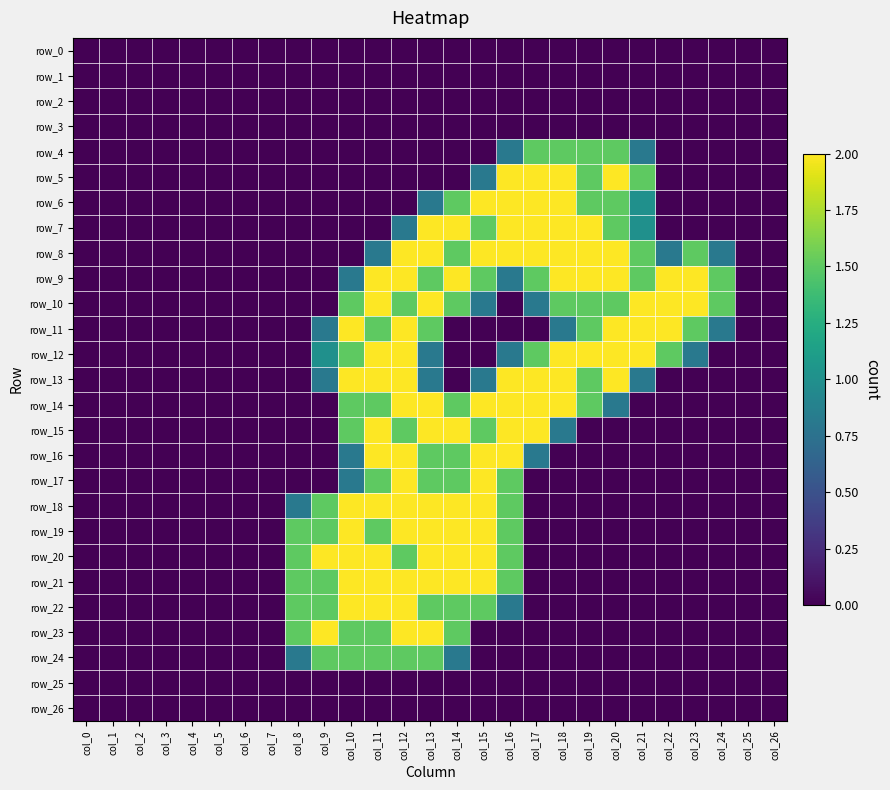

Reading left to right, extract all data points from this chart.

row_0: col_0=0.0	col_1=0.0	col_2=0.0	col_3=0.0	col_4=0.0	col_5=0.0	col_6=0.0	col_7=0.0	col_8=0.0	col_9=0.0	col_10=0.0	col_11=0.0	col_12=0.0	col_13=0.0	col_14=0.0	col_15=0.0	col_16=0.0	col_17=0.0	col_18=0.0	col_19=0.0	col_20=0.0	col_21=0.0	col_22=0.0	col_23=0.0	col_24=0.0	col_25=0.0	col_26=0.0
row_1: col_0=0.0	col_1=0.0	col_2=0.0	col_3=0.0	col_4=0.0	col_5=0.0	col_6=0.0	col_7=0.0	col_8=0.0	col_9=0.0	col_10=0.0	col_11=0.0	col_12=0.0	col_13=0.0	col_14=0.0	col_15=0.0	col_16=0.0	col_17=0.0	col_18=0.0	col_19=0.0	col_20=0.0	col_21=0.0	col_22=0.0	col_23=0.0	col_24=0.0	col_25=0.0	col_26=0.0
row_2: col_0=0.0	col_1=0.0	col_2=0.0	col_3=0.0	col_4=0.0	col_5=0.0	col_6=0.0	col_7=0.0	col_8=0.0	col_9=0.0	col_10=0.0	col_11=0.0	col_12=0.0	col_13=0.0	col_14=0.0	col_15=0.0	col_16=0.0	col_17=0.0	col_18=0.0	col_19=0.0	col_20=0.0	col_21=0.0	col_22=0.0	col_23=0.0	col_24=0.0	col_25=0.0	col_26=0.0
row_3: col_0=0.0	col_1=0.0	col_2=0.0	col_3=0.0	col_4=0.0	col_5=0.0	col_6=0.0	col_7=0.0	col_8=0.0	col_9=0.0	col_10=0.0	col_11=0.0	col_12=0.0	col_13=0.0	col_14=0.0	col_15=0.0	col_16=0.0	col_17=0.0	col_18=0.0	col_19=0.0	col_20=0.0	col_21=0.0	col_22=0.0	col_23=0.0	col_24=0.0	col_25=0.0	col_26=0.0
row_4: col_0=0.0	col_1=0.0	col_2=0.0	col_3=0.0	col_4=0.0	col_5=0.0	col_6=0.0	col_7=0.0	col_8=0.0	col_9=0.0	col_10=0.0	col_11=0.0	col_12=0.0	col_13=0.0	col_14=0.0	col_15=0.0	col_16=0.8	col_17=1.5	col_18=1.5	col_19=1.5	col_20=1.5	col_21=0.8	col_22=0.0	col_23=0.0	col_24=0.0	col_25=0.0	col_26=0.0
row_5: col_0=0.0	col_1=0.0	col_2=0.0	col_3=0.0	col_4=0.0	col_5=0.0	col_6=0.0	col_7=0.0	col_8=0.0	col_9=0.0	col_10=0.0	col_11=0.0	col_12=0.0	col_13=0.0	col_14=0.0	col_15=0.8	col_16=2.0	col_17=2.0	col_18=2.0	col_19=1.5	col_20=2.0	col_21=1.5	col_22=0.0	col_23=0.0	col_24=0.0	col_25=0.0	col_26=0.0
row_6: col_0=0.0	col_1=0.0	col_2=0.0	col_3=0.0	col_4=0.0	col_5=0.0	col_6=0.0	col_7=0.0	col_8=0.0	col_9=0.0	col_10=0.0	col_11=0.0	col_12=0.0	col_13=0.8	col_14=1.5	col_15=2.0	col_16=2.0	col_17=2.0	col_18=2.0	col_19=1.5	col_20=1.5	col_21=1.0	col_22=0.0	col_23=0.0	col_24=0.0	col_25=0.0	col_26=0.0
row_7: col_0=0.0	col_1=0.0	col_2=0.0	col_3=0.0	col_4=0.0	col_5=0.0	col_6=0.0	col_7=0.0	col_8=0.0	col_9=0.0	col_10=0.0	col_11=0.0	col_12=0.8	col_13=2.0	col_14=2.0	col_15=1.5	col_16=2.0	col_17=2.0	col_18=2.0	col_19=2.0	col_20=1.5	col_21=1.0	col_22=0.0	col_23=0.0	col_24=0.0	col_25=0.0	col_26=0.0
row_8: col_0=0.0	col_1=0.0	col_2=0.0	col_3=0.0	col_4=0.0	col_5=0.0	col_6=0.0	col_7=0.0	col_8=0.0	col_9=0.0	col_10=0.0	col_11=0.8	col_12=2.0	col_13=2.0	col_14=1.5	col_15=2.0	col_16=2.0	col_17=2.0	col_18=2.0	col_19=2.0	col_20=2.0	col_21=1.5	col_22=0.8	col_23=1.5	col_24=0.8	col_25=0.0	col_26=0.0
row_9: col_0=0.0	col_1=0.0	col_2=0.0	col_3=0.0	col_4=0.0	col_5=0.0	col_6=0.0	col_7=0.0	col_8=0.0	col_9=0.0	col_10=0.8	col_11=2.0	col_12=2.0	col_13=1.5	col_14=2.0	col_15=1.5	col_16=0.8	col_17=1.5	col_18=2.0	col_19=2.0	col_20=2.0	col_21=1.5	col_22=2.0	col_23=2.0	col_24=1.5	col_25=0.0	col_26=0.0
row_10: col_0=0.0	col_1=0.0	col_2=0.0	col_3=0.0	col_4=0.0	col_5=0.0	col_6=0.0	col_7=0.0	col_8=0.0	col_9=0.0	col_10=1.5	col_11=2.0	col_12=1.5	col_13=2.0	col_14=1.5	col_15=0.8	col_16=0.0	col_17=0.8	col_18=1.5	col_19=1.5	col_20=1.5	col_21=2.0	col_22=2.0	col_23=2.0	col_24=1.5	col_25=0.0	col_26=0.0
row_11: col_0=0.0	col_1=0.0	col_2=0.0	col_3=0.0	col_4=0.0	col_5=0.0	col_6=0.0	col_7=0.0	col_8=0.0	col_9=0.8	col_10=2.0	col_11=1.5	col_12=2.0	col_13=1.5	col_14=0.0	col_15=0.0	col_16=0.0	col_17=0.0	col_18=0.8	col_19=1.5	col_20=2.0	col_21=2.0	col_22=2.0	col_23=1.5	col_24=0.8	col_25=0.0	col_26=0.0
row_12: col_0=0.0	col_1=0.0	col_2=0.0	col_3=0.0	col_4=0.0	col_5=0.0	col_6=0.0	col_7=0.0	col_8=0.0	col_9=1.0	col_10=1.5	col_11=2.0	col_12=2.0	col_13=0.8	col_14=0.0	col_15=0.0	col_16=0.8	col_17=1.5	col_18=2.0	col_19=2.0	col_20=2.0	col_21=2.0	col_22=1.5	col_23=0.8	col_24=0.0	col_25=0.0	col_26=0.0
row_13: col_0=0.0	col_1=0.0	col_2=0.0	col_3=0.0	col_4=0.0	col_5=0.0	col_6=0.0	col_7=0.0	col_8=0.0	col_9=0.8	col_10=2.0	col_11=2.0	col_12=2.0	col_13=0.8	col_14=0.0	col_15=0.8	col_16=2.0	col_17=2.0	col_18=2.0	col_19=1.5	col_20=2.0	col_21=0.8	col_22=0.0	col_23=0.0	col_24=0.0	col_25=0.0	col_26=0.0
row_14: col_0=0.0	col_1=0.0	col_2=0.0	col_3=0.0	col_4=0.0	col_5=0.0	col_6=0.0	col_7=0.0	col_8=0.0	col_9=0.0	col_10=1.5	col_11=1.5	col_12=2.0	col_13=2.0	col_14=1.5	col_15=2.0	col_16=2.0	col_17=2.0	col_18=2.0	col_19=1.5	col_20=0.8	col_21=0.0	col_22=0.0	col_23=0.0	col_24=0.0	col_25=0.0	col_26=0.0
row_15: col_0=0.0	col_1=0.0	col_2=0.0	col_3=0.0	col_4=0.0	col_5=0.0	col_6=0.0	col_7=0.0	col_8=0.0	col_9=0.0	col_10=1.5	col_11=2.0	col_12=1.5	col_13=2.0	col_14=2.0	col_15=1.5	col_16=2.0	col_17=2.0	col_18=0.8	col_19=0.0	col_20=0.0	col_21=0.0	col_22=0.0	col_23=0.0	col_24=0.0	col_25=0.0	col_26=0.0
row_16: col_0=0.0	col_1=0.0	col_2=0.0	col_3=0.0	col_4=0.0	col_5=0.0	col_6=0.0	col_7=0.0	col_8=0.0	col_9=0.0	col_10=0.8	col_11=2.0	col_12=2.0	col_13=1.5	col_14=1.5	col_15=2.0	col_16=2.0	col_17=0.8	col_18=0.0	col_19=0.0	col_20=0.0	col_21=0.0	col_22=0.0	col_23=0.0	col_24=0.0	col_25=0.0	col_26=0.0
row_17: col_0=0.0	col_1=0.0	col_2=0.0	col_3=0.0	col_4=0.0	col_5=0.0	col_6=0.0	col_7=0.0	col_8=0.0	col_9=0.0	col_10=0.8	col_11=1.5	col_12=2.0	col_13=1.5	col_14=1.5	col_15=2.0	col_16=1.5	col_17=0.0	col_18=0.0	col_19=0.0	col_20=0.0	col_21=0.0	col_22=0.0	col_23=0.0	col_24=0.0	col_25=0.0	col_26=0.0
row_18: col_0=0.0	col_1=0.0	col_2=0.0	col_3=0.0	col_4=0.0	col_5=0.0	col_6=0.0	col_7=0.0	col_8=0.8	col_9=1.5	col_10=2.0	col_11=2.0	col_12=2.0	col_13=2.0	col_14=2.0	col_15=2.0	col_16=1.5	col_17=0.0	col_18=0.0	col_19=0.0	col_20=0.0	col_21=0.0	col_22=0.0	col_23=0.0	col_24=0.0	col_25=0.0	col_26=0.0
row_19: col_0=0.0	col_1=0.0	col_2=0.0	col_3=0.0	col_4=0.0	col_5=0.0	col_6=0.0	col_7=0.0	col_8=1.5	col_9=1.5	col_10=2.0	col_11=1.5	col_12=2.0	col_13=2.0	col_14=2.0	col_15=2.0	col_16=1.5	col_17=0.0	col_18=0.0	col_19=0.0	col_20=0.0	col_21=0.0	col_22=0.0	col_23=0.0	col_24=0.0	col_25=0.0	col_26=0.0
row_20: col_0=0.0	col_1=0.0	col_2=0.0	col_3=0.0	col_4=0.0	col_5=0.0	col_6=0.0	col_7=0.0	col_8=1.5	col_9=2.0	col_10=2.0	col_11=2.0	col_12=1.5	col_13=2.0	col_14=2.0	col_15=2.0	col_16=1.5	col_17=0.0	col_18=0.0	col_19=0.0	col_20=0.0	col_21=0.0	col_22=0.0	col_23=0.0	col_24=0.0	col_25=0.0	col_26=0.0
row_21: col_0=0.0	col_1=0.0	col_2=0.0	col_3=0.0	col_4=0.0	col_5=0.0	col_6=0.0	col_7=0.0	col_8=1.5	col_9=1.5	col_10=2.0	col_11=2.0	col_12=2.0	col_13=2.0	col_14=2.0	col_15=2.0	col_16=1.5	col_17=0.0	col_18=0.0	col_19=0.0	col_20=0.0	col_21=0.0	col_22=0.0	col_23=0.0	col_24=0.0	col_25=0.0	col_26=0.0
row_22: col_0=0.0	col_1=0.0	col_2=0.0	col_3=0.0	col_4=0.0	col_5=0.0	col_6=0.0	col_7=0.0	col_8=1.5	col_9=1.5	col_10=2.0	col_11=2.0	col_12=2.0	col_13=1.5	col_14=1.5	col_15=1.5	col_16=0.8	col_17=0.0	col_18=0.0	col_19=0.0	col_20=0.0	col_21=0.0	col_22=0.0	col_23=0.0	col_24=0.0	col_25=0.0	col_26=0.0
row_23: col_0=0.0	col_1=0.0	col_2=0.0	col_3=0.0	col_4=0.0	col_5=0.0	col_6=0.0	col_7=0.0	col_8=1.5	col_9=2.0	col_10=1.5	col_11=1.5	col_12=2.0	col_13=2.0	col_14=1.5	col_15=0.0	col_16=0.0	col_17=0.0	col_18=0.0	col_19=0.0	col_20=0.0	col_21=0.0	col_22=0.0	col_23=0.0	col_24=0.0	col_25=0.0	col_26=0.0
row_24: col_0=0.0	col_1=0.0	col_2=0.0	col_3=0.0	col_4=0.0	col_5=0.0	col_6=0.0	col_7=0.0	col_8=0.8	col_9=1.5	col_10=1.5	col_11=1.5	col_12=1.5	col_13=1.5	col_14=0.8	col_15=0.0	col_16=0.0	col_17=0.0	col_18=0.0	col_19=0.0	col_20=0.0	col_21=0.0	col_22=0.0	col_23=0.0	col_24=0.0	col_25=0.0	col_26=0.0
row_25: col_0=0.0	col_1=0.0	col_2=0.0	col_3=0.0	col_4=0.0	col_5=0.0	col_6=0.0	col_7=0.0	col_8=0.0	col_9=0.0	col_10=0.0	col_11=0.0	col_12=0.0	col_13=0.0	col_14=0.0	col_15=0.0	col_16=0.0	col_17=0.0	col_18=0.0	col_19=0.0	col_20=0.0	col_21=0.0	col_22=0.0	col_23=0.0	col_24=0.0	col_25=0.0	col_26=0.0
row_26: col_0=0.0	col_1=0.0	col_2=0.0	col_3=0.0	col_4=0.0	col_5=0.0	col_6=0.0	col_7=0.0	col_8=0.0	col_9=0.0	col_10=0.0	col_11=0.0	col_12=0.0	col_13=0.0	col_14=0.0	col_15=0.0	col_16=0.0	col_17=0.0	col_18=0.0	col_19=0.0	col_20=0.0	col_21=0.0	col_22=0.0	col_23=0.0	col_24=0.0	col_25=0.0	col_26=0.0